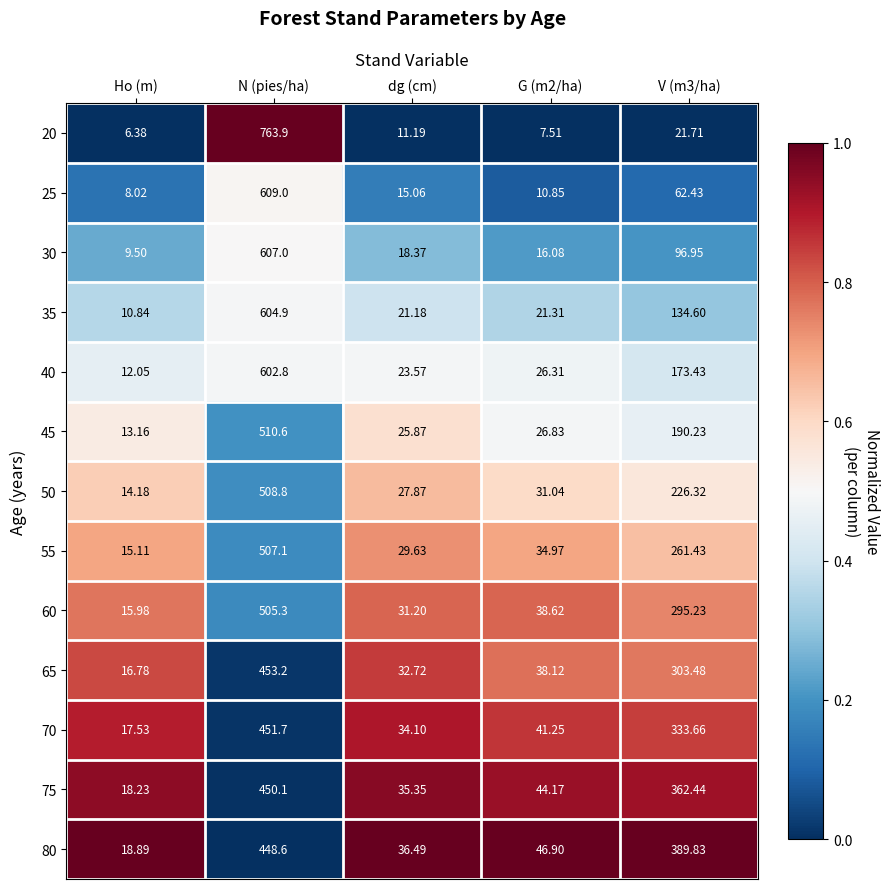

Which label corresponds to the smallest value in the chart?

Ho (m)